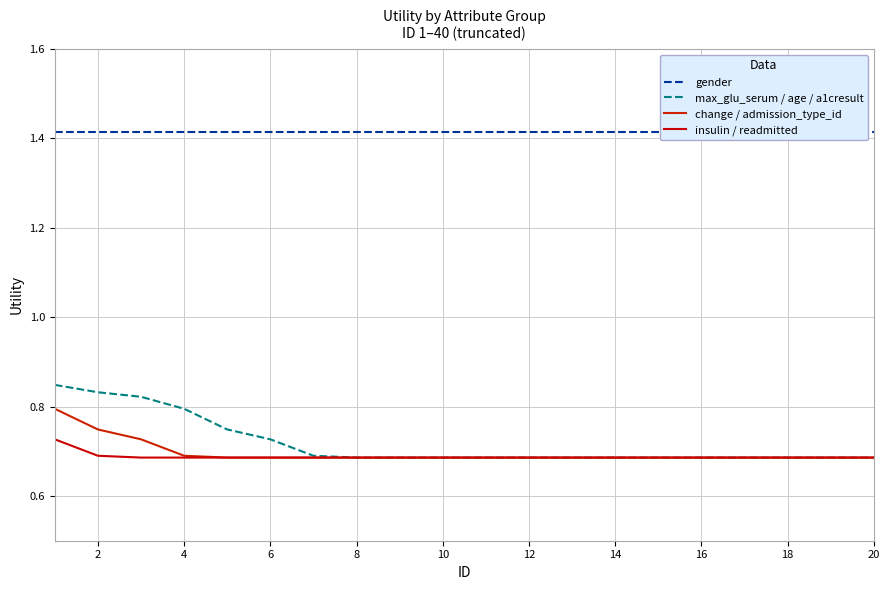

List the series in order of their peak value, highest first.

gender, max_glu_serum / age / a1cresult, change / admission_type_id, insulin / readmitted